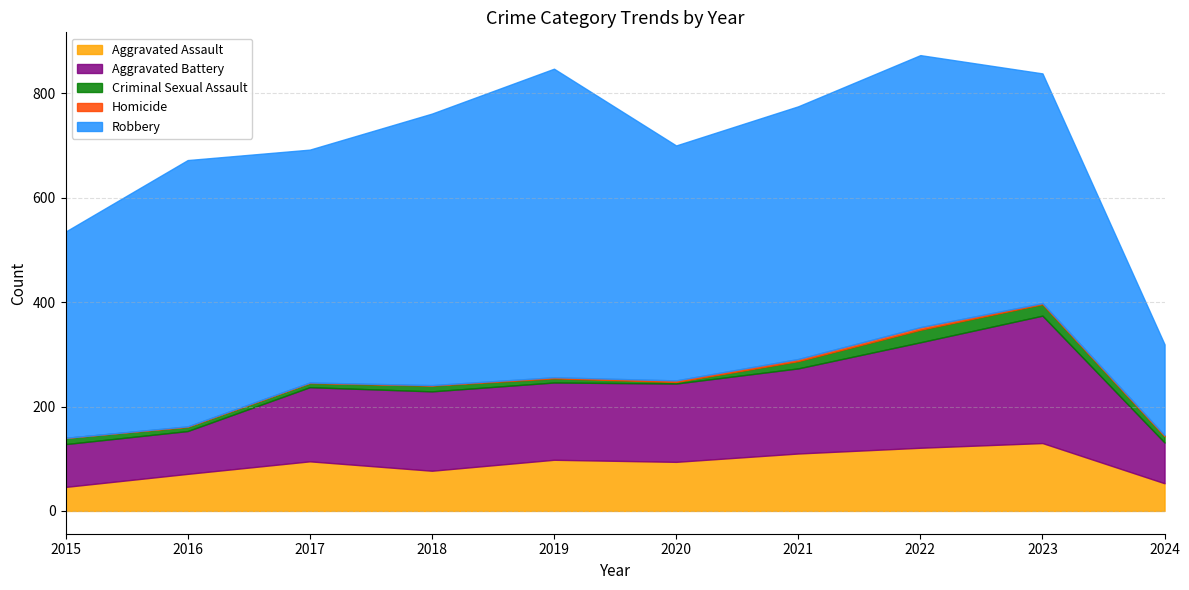

What are all the series names shown in the legend?

Aggravated Assault, Aggravated Battery, Criminal Sexual Assault, Homicide, Robbery